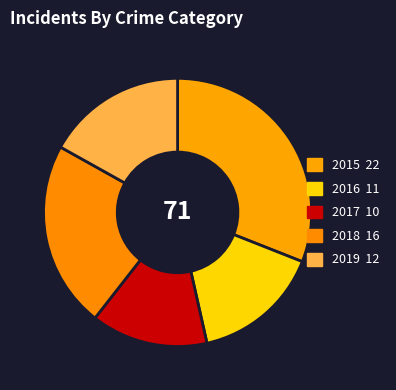

What is the change in value from 2017 to 2018?

+6